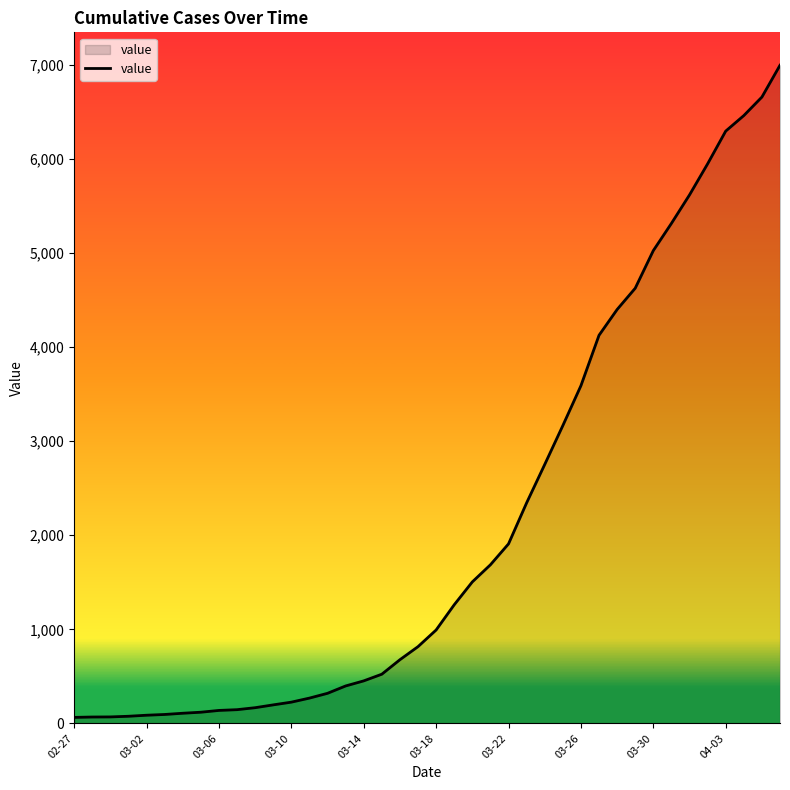

What is the difference between the maximum and minimum values?

6931